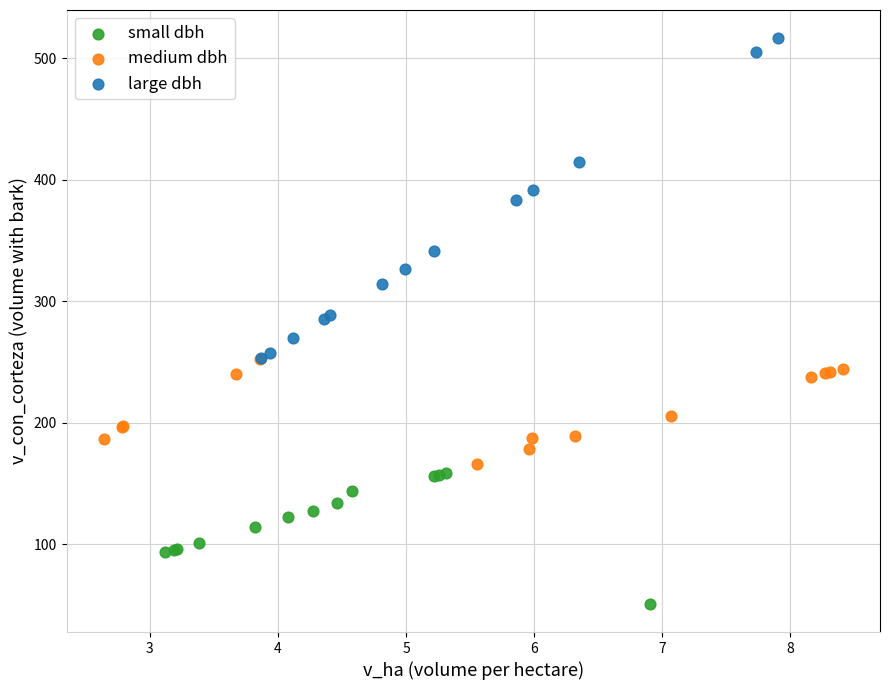

Which series reaches the maximum Y coordinate?

large dbh